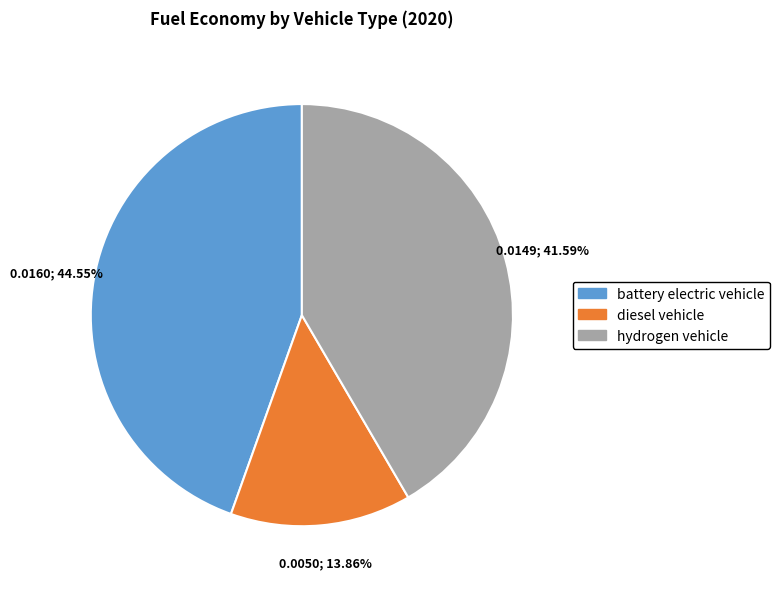

The battery electric vehicle slice represents 37% of the pie. True or false?

False